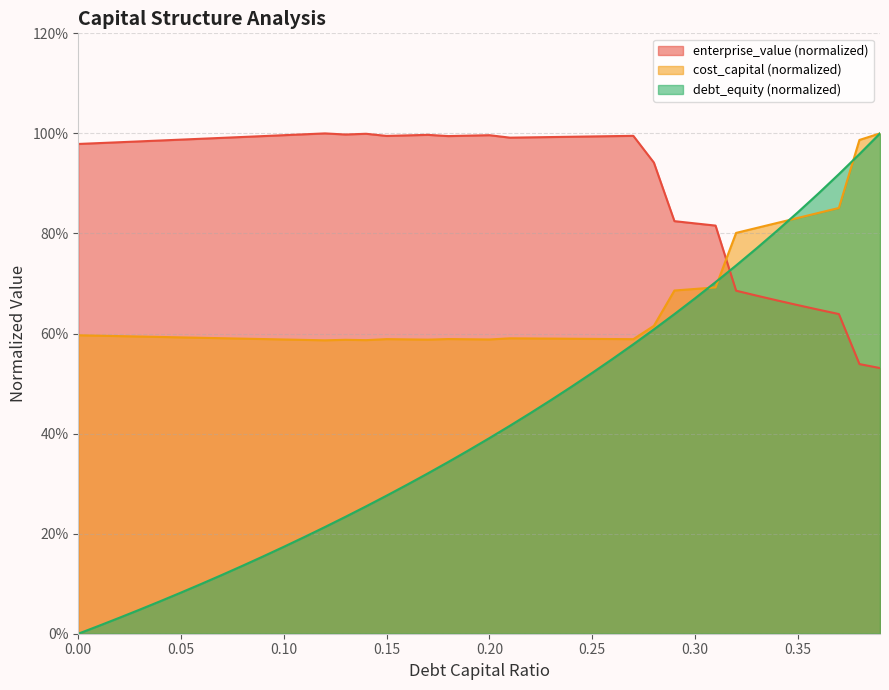

What is the label of the 12th point from the right?

0.28